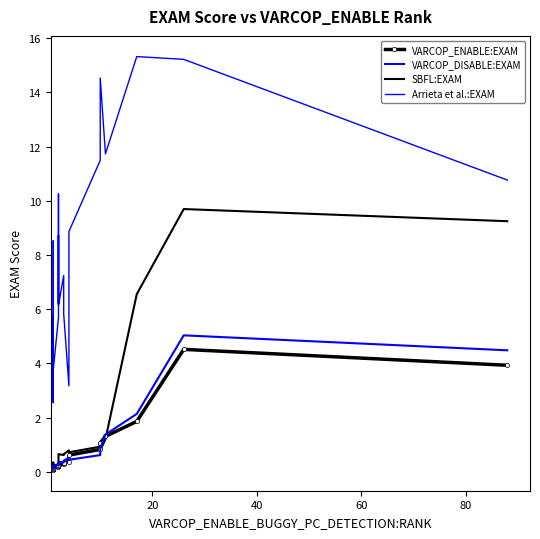

Which series has the widest spread of values?

Arrieta et al.:EXAM